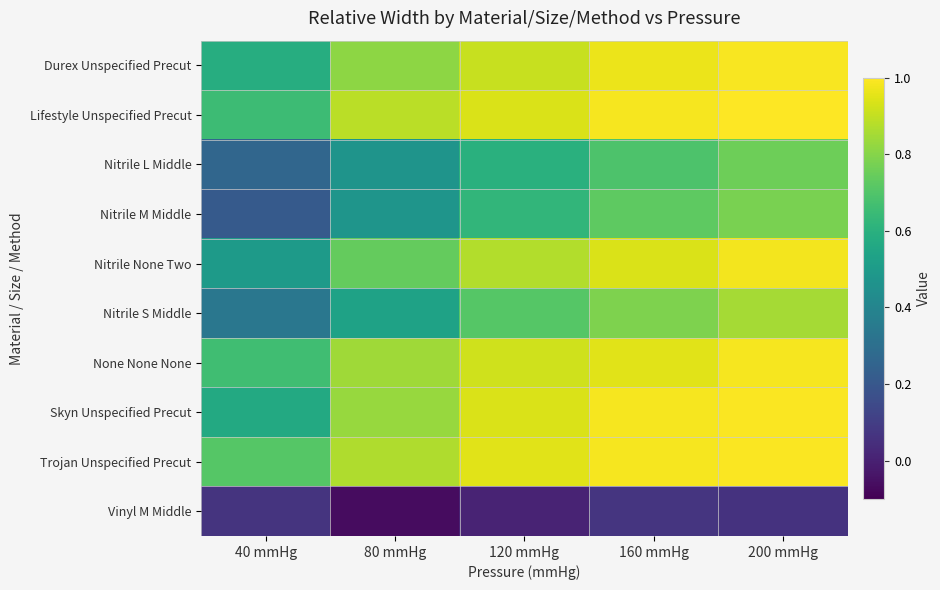

Which has a higher value, 120 mmHg or 160 mmHg?

160 mmHg